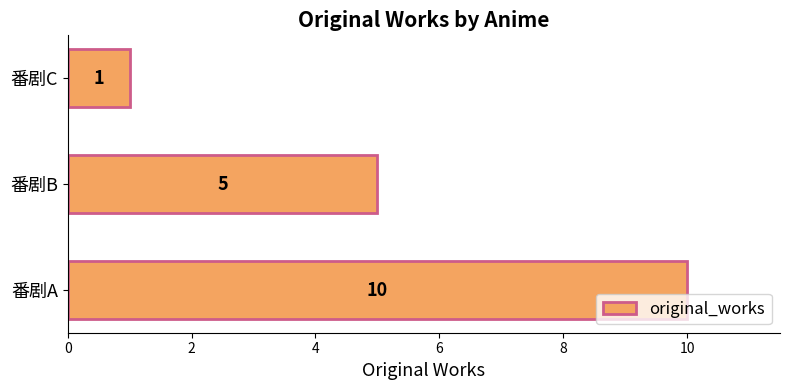

True or false: the data shows 18 at 番剧A.

False